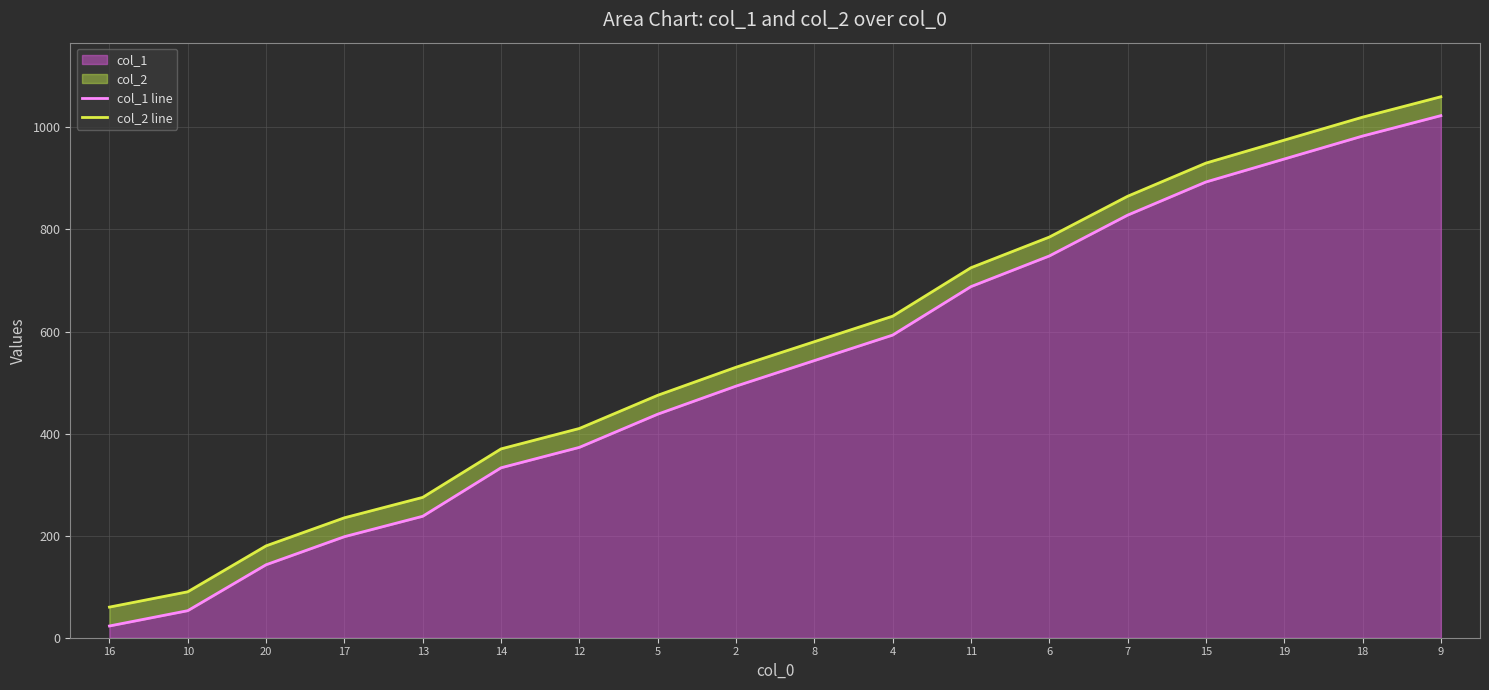

Where is col_1 line nearest to the value 523?

8